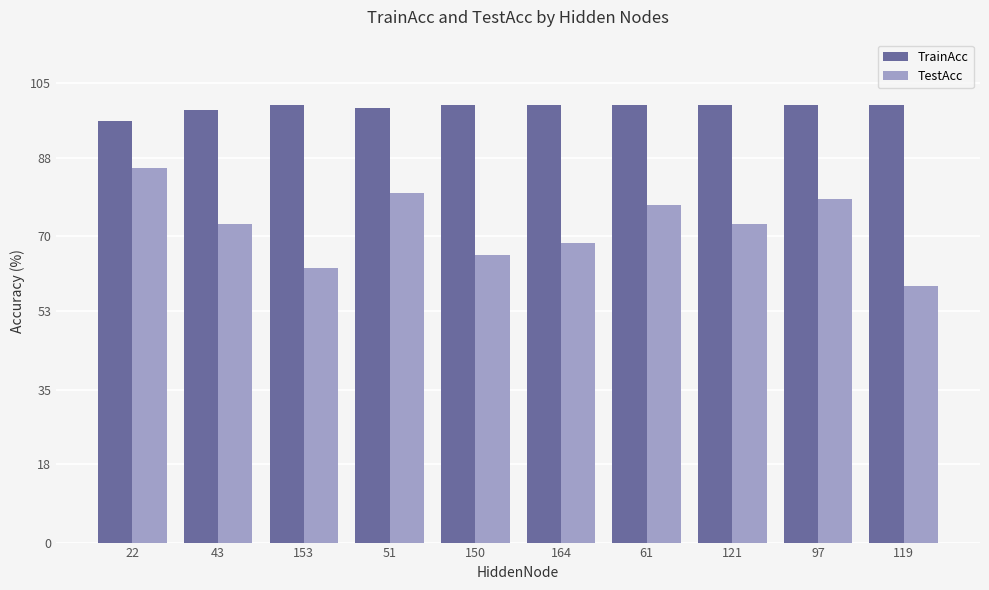

How many categories are shown in the chart?

10